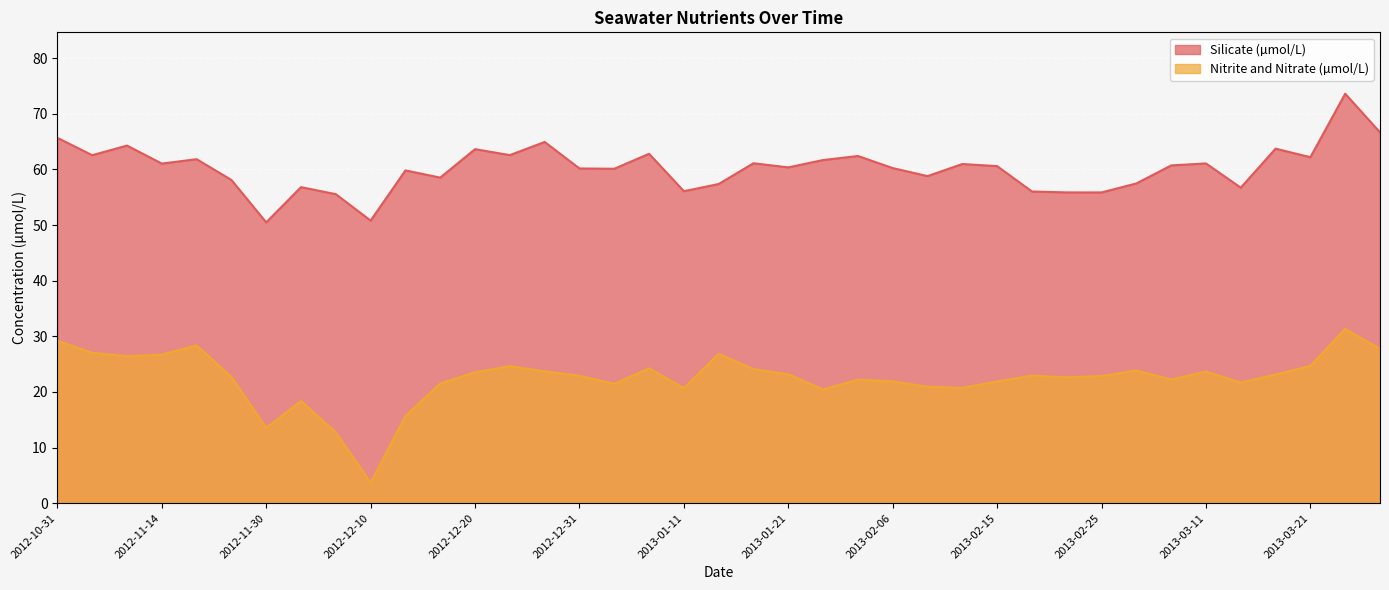

Which series has the largest total across all categories?

Silicate (µmol/L)